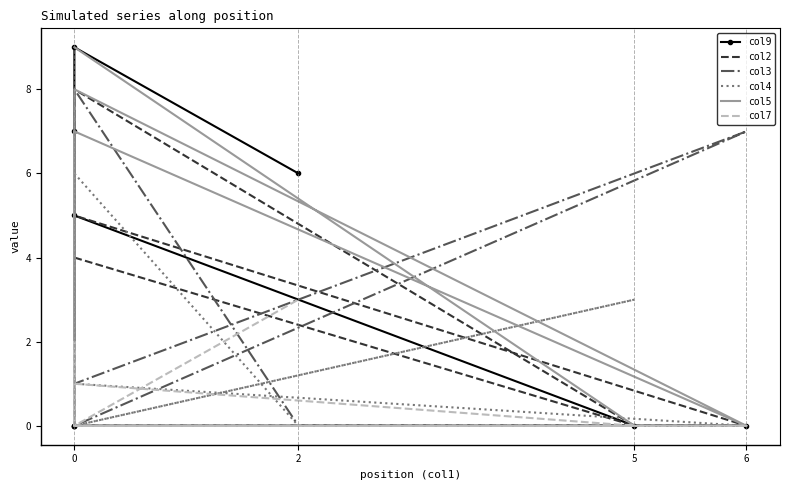

Between 0 and 4, which series saw the biggest shift?

col5